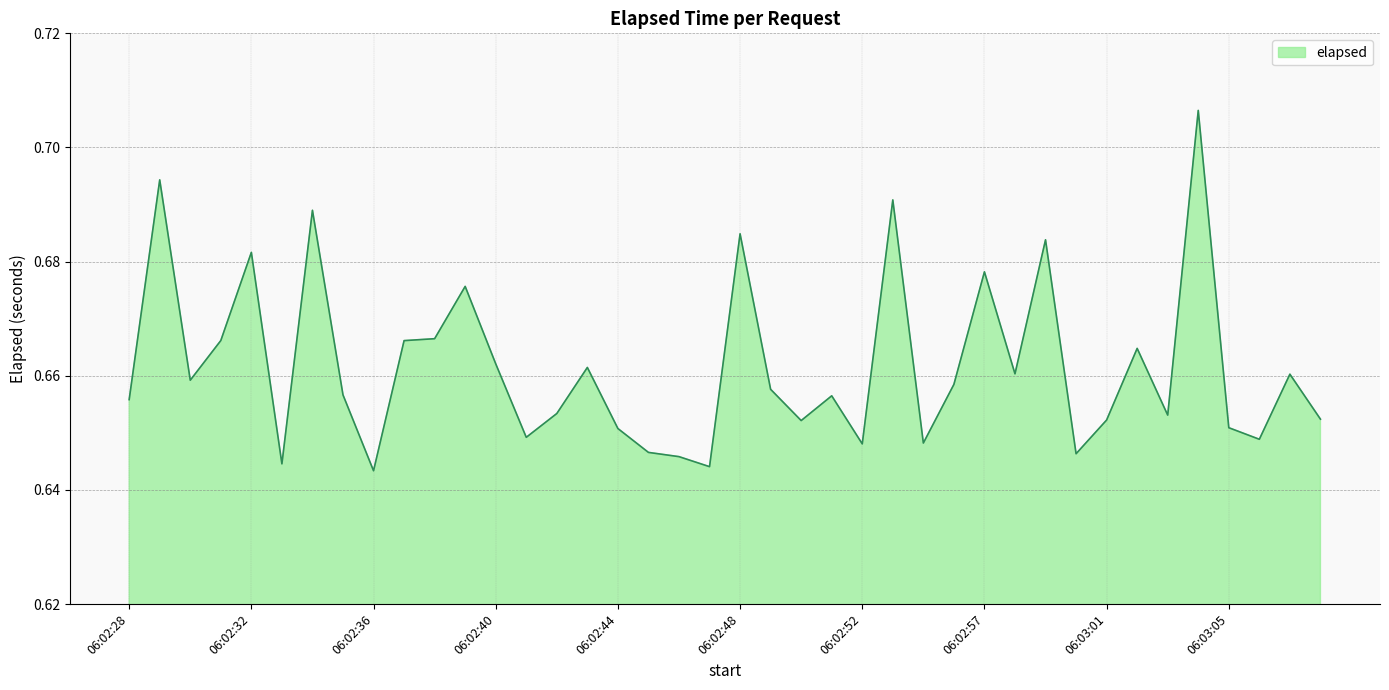

True or false: the data has more than 0 interior local peaks.

True